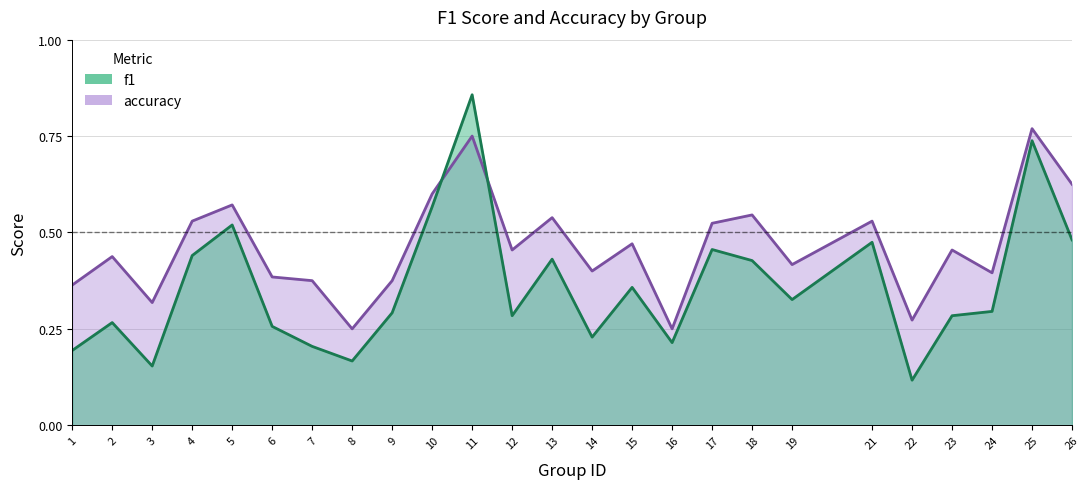

Reading left to right, transcribe all the data shown in this chart.

f1: 0.2	0.3	0.2	0.4	0.5	0.3	0.2	0.2	0.3	0.6	0.9	0.3	0.4	0.2	0.4	0.2	0.5	0.4	0.3	0.5	0.1	0.3	0.3	0.7	0.5
accuracy: 0.4	0.4	0.3	0.5	0.6	0.4	0.4	0.2	0.4	0.6	0.8	0.5	0.5	0.4	0.5	0.2	0.5	0.5	0.4	0.5	0.3	0.5	0.4	0.8	0.6